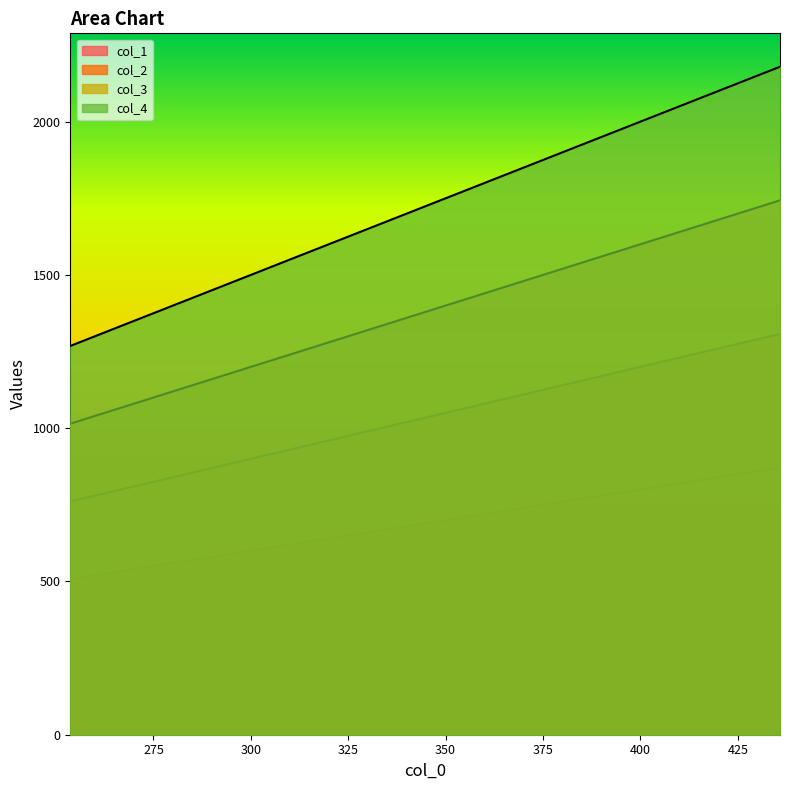

True or false: col_3 has a value of 890.2 at 275.

True